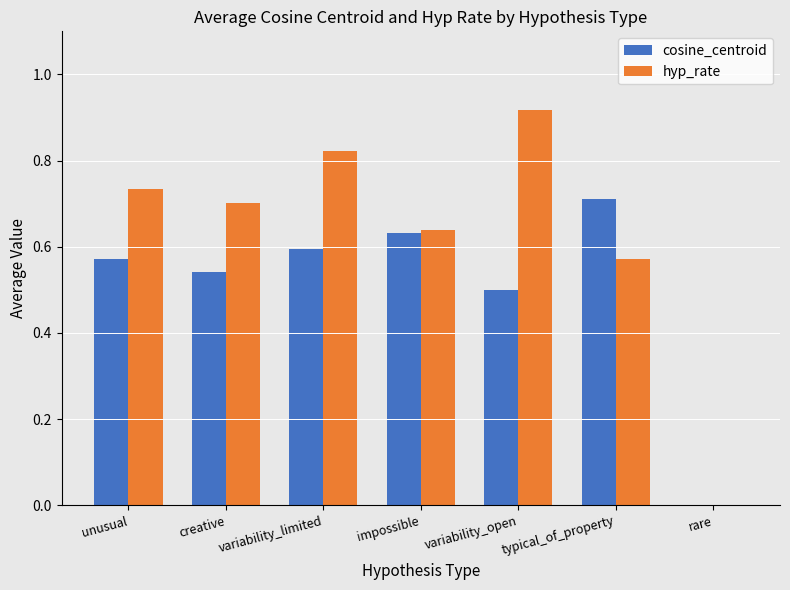

Is the value of hyp_rate at creative greater than the value of cosine_centroid at unusual?

Yes